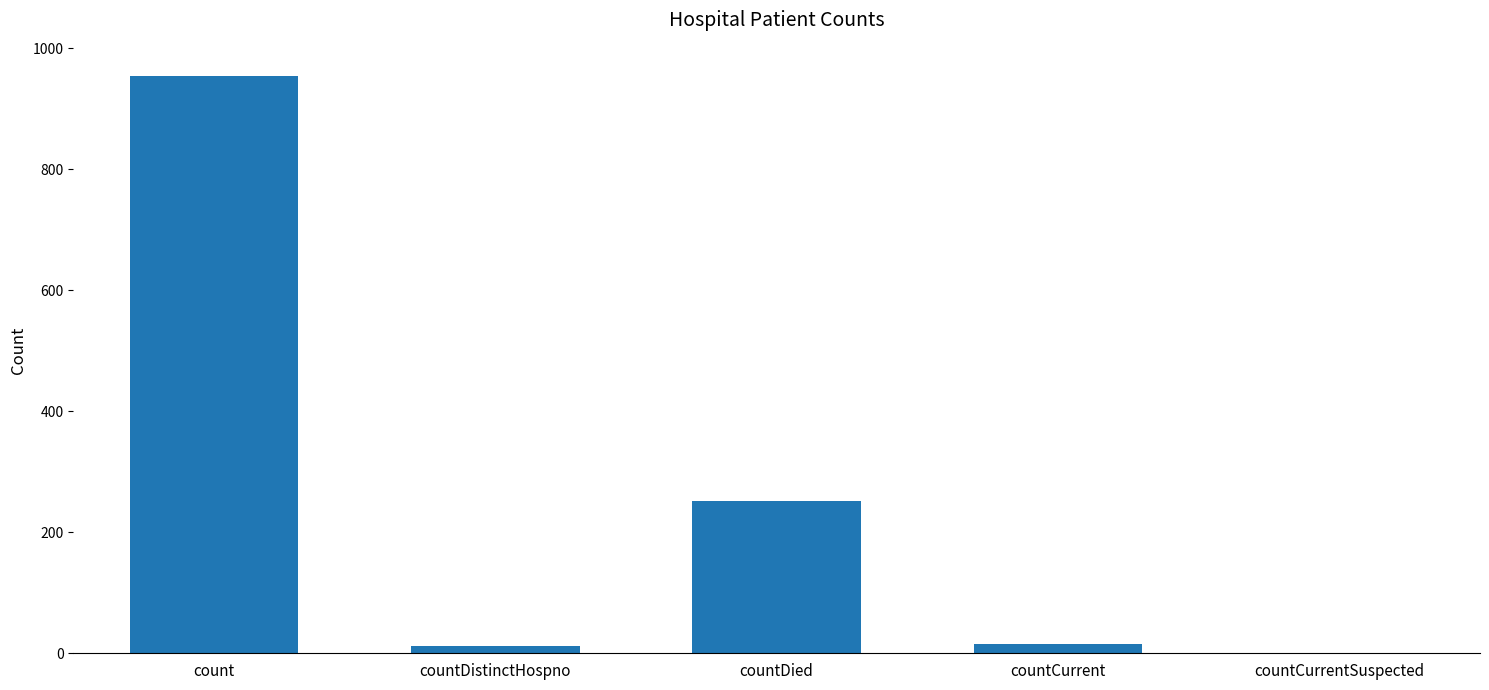

What is the change in value from countDistinctHospno to countCurrent?

+3